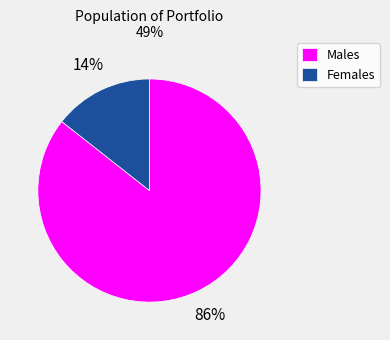

Rank the categories by value from highest to lowest.

Males, Females